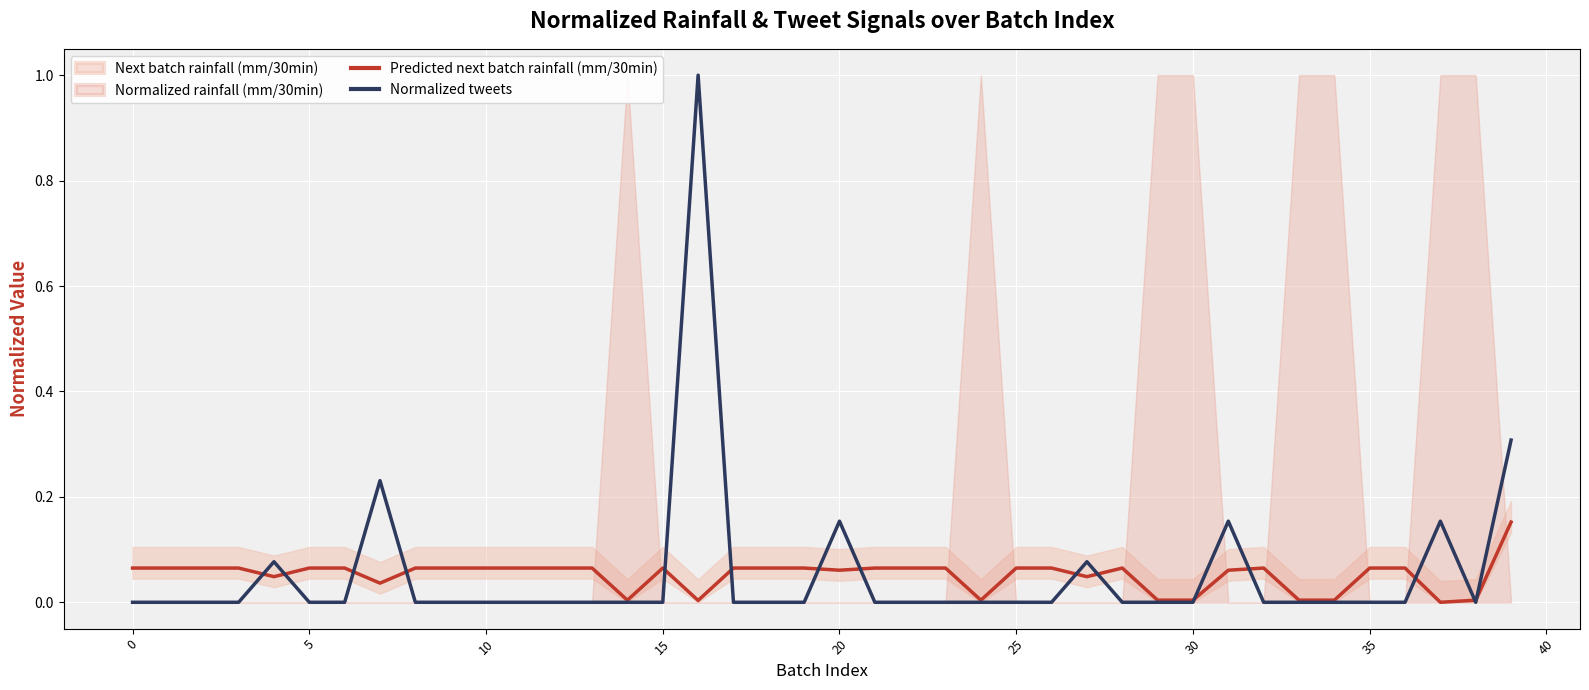

What is the maximum value for Normalized tweets?

1.0